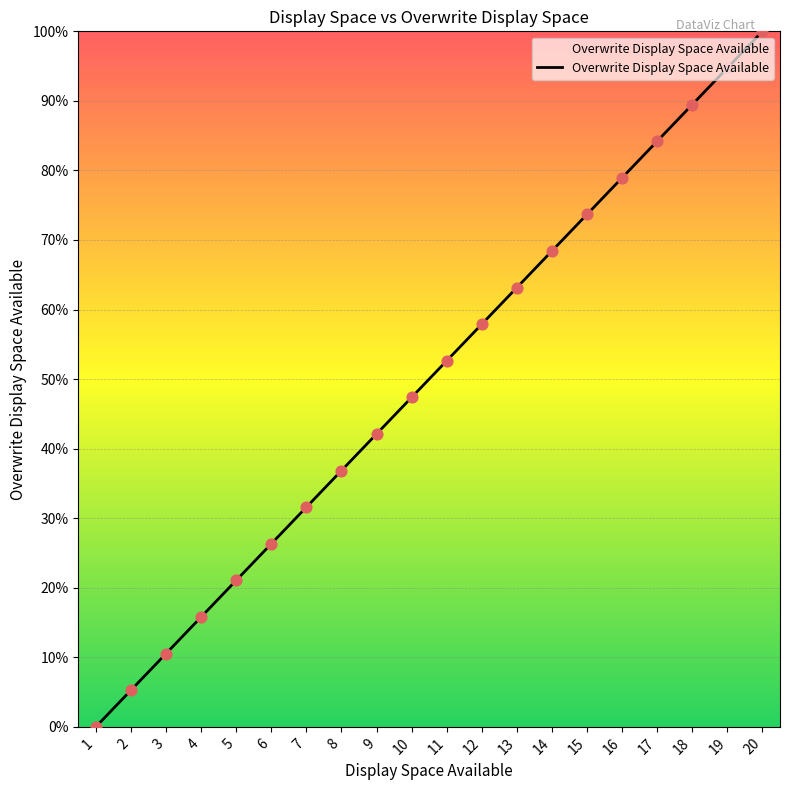

The value at 20 is 100.0. True or false?

True